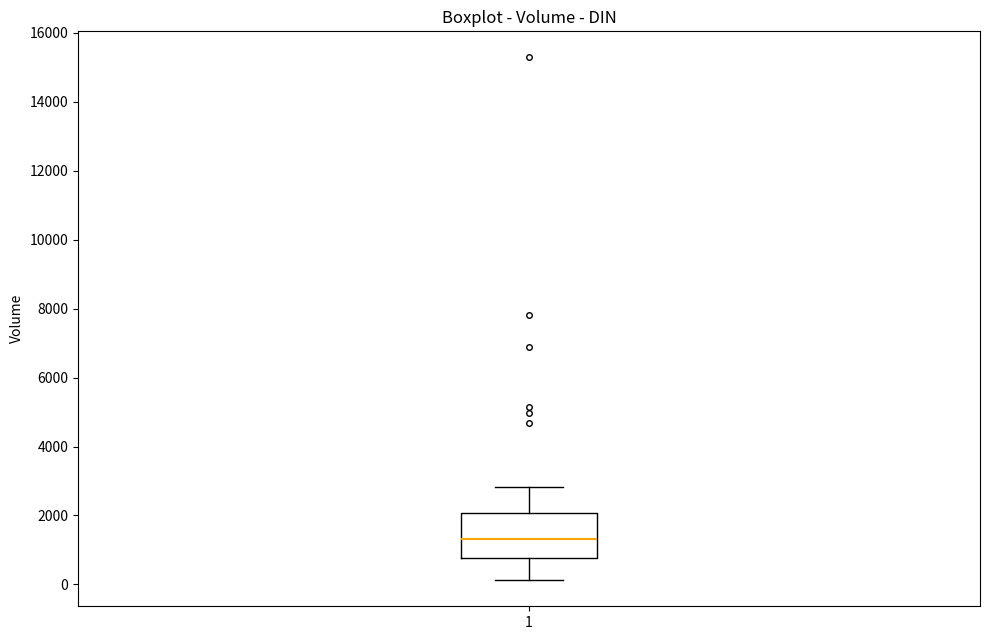

Transcribe this box plot: give where the median line is, the range the box spans, and where the two whiskers end, as read against the y-axis. The values are not printed on the chart, so give them approximately, as read against the axis.

median 1400, box 800 to 2000, whiskers 200 to 2800